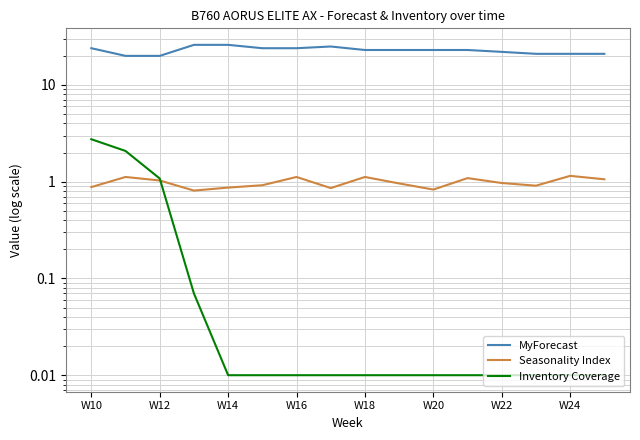

At which label does MyForecast first exceed 23?

W10